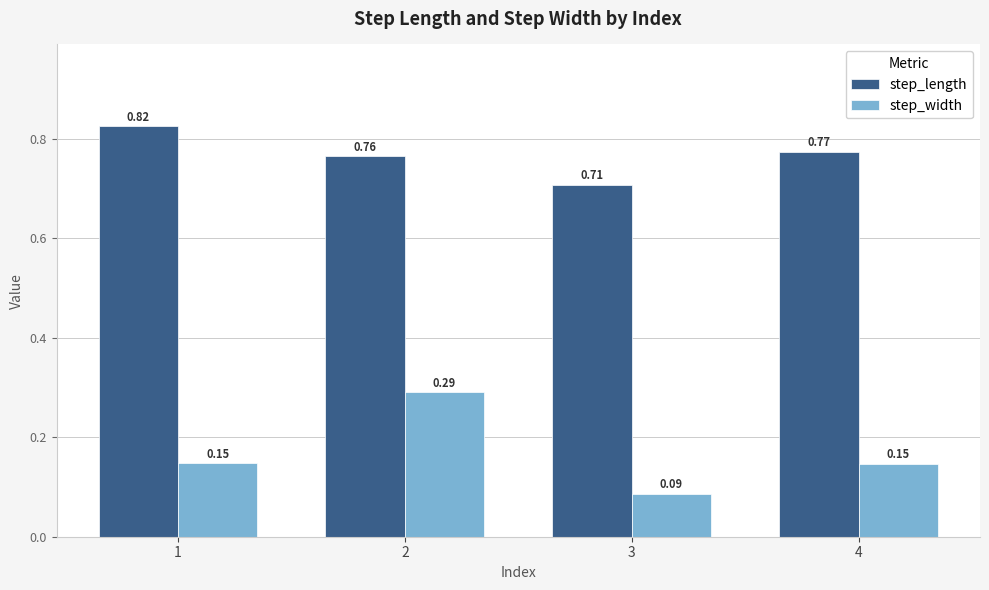

List the series in order of their peak value, lowest first.

step_width, step_length